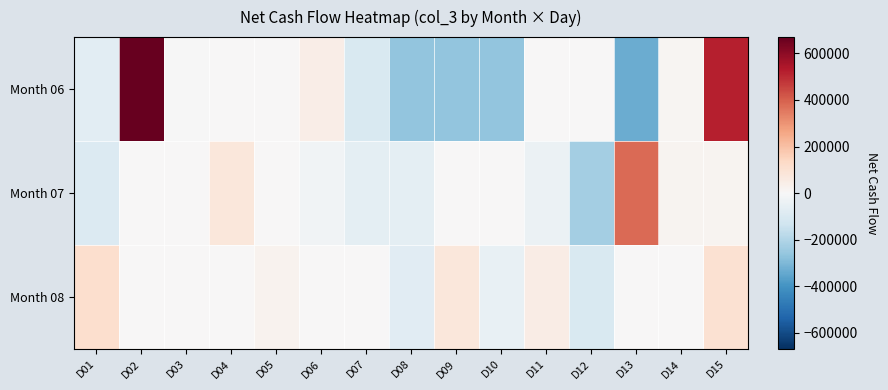

Reading left to right, extract all data points from this chart.

Month 06: D01=-69000	D02=670000	D03=-5000	D04=5000	D05=0	D06=42000	D07=-100000	D08=-266000	D09=-266000	D10=-266000	D11=0	D12=0	D13=-334000	D14=15000	D15=520000
Month 07: D01=-89000	D02=0	D03=0	D04=74000	D05=0	D06=-23000	D07=-68000	D08=-68000	D09=0	D10=0	D11=-41000	D12=-228000	D13=377000	D14=20000	D15=19000
Month 08: D01=115000	D02=0	D03=0	D04=0	D05=25000	D06=0	D07=0	D08=-75000	D09=75000	D10=-50000	D11=50000	D12=-100000	D13=0	D14=0	D15=100000